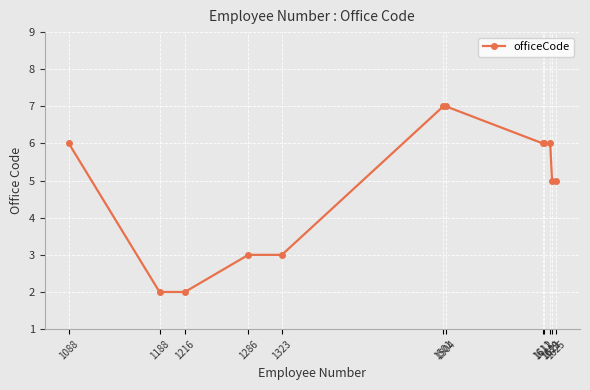

What is the maximum value shown in the chart?

7